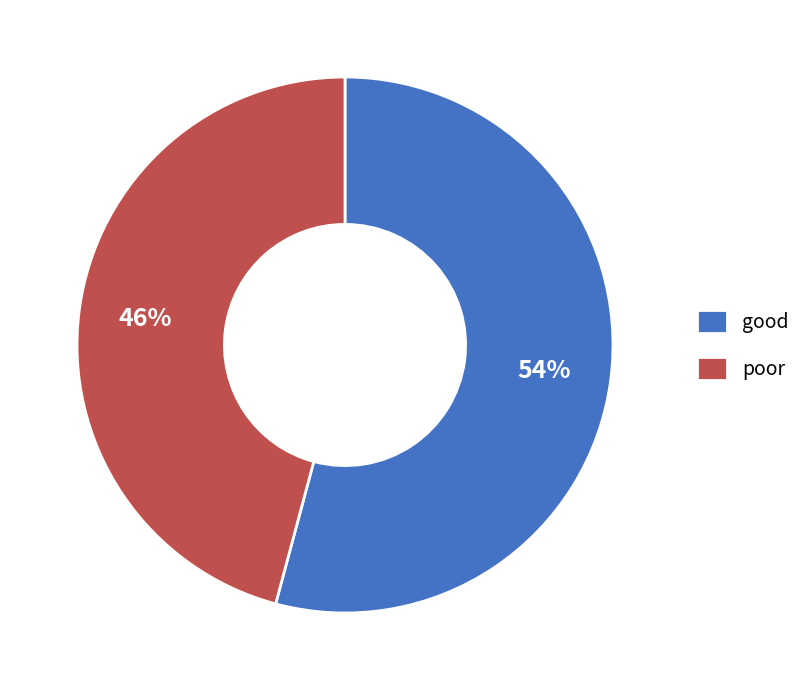

To the nearest percent, what is the combined percentage of poor and good?

100%